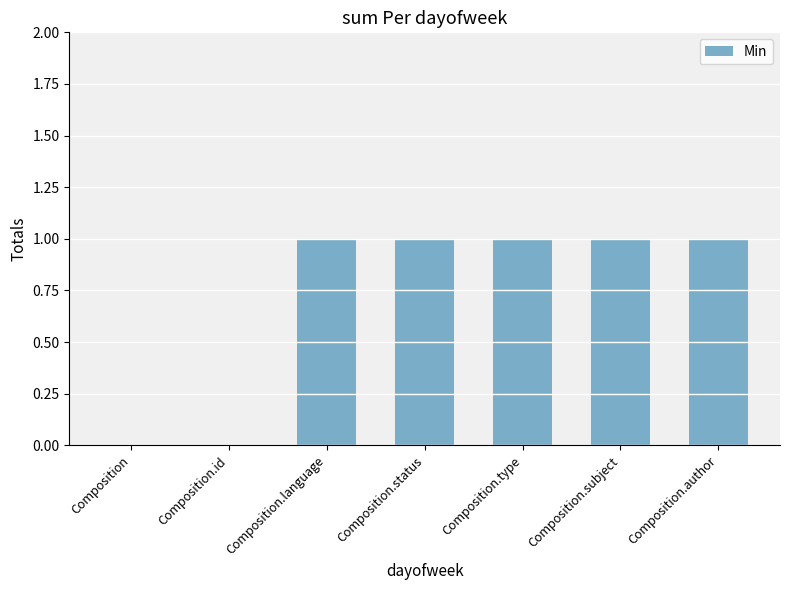

Between Composition.id and Composition.author, which is larger?

Composition.author